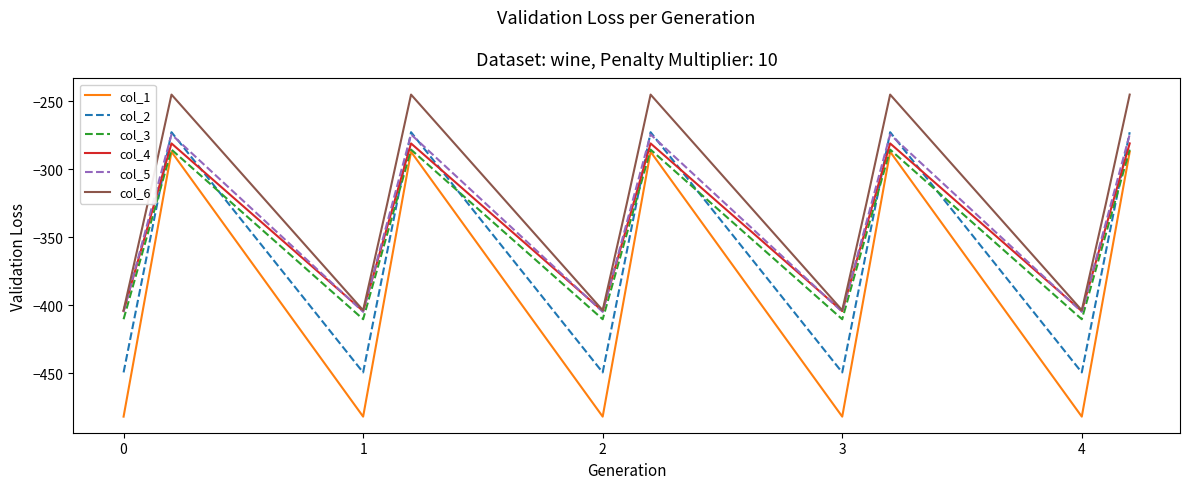

What is the minimum value for col_1?

-482.0